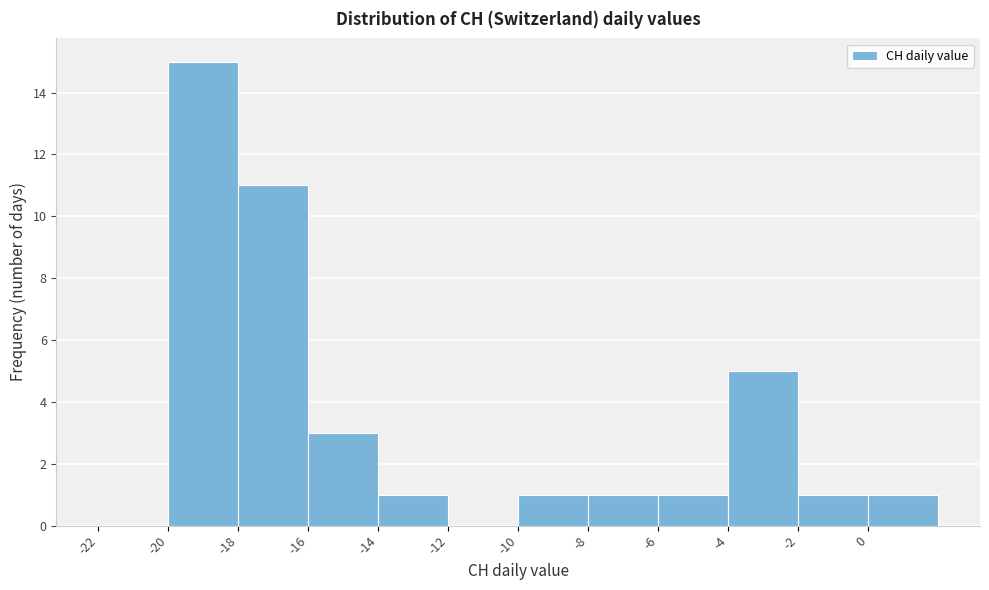

Which range on the x-axis has the tallest bar?

-20 to -18